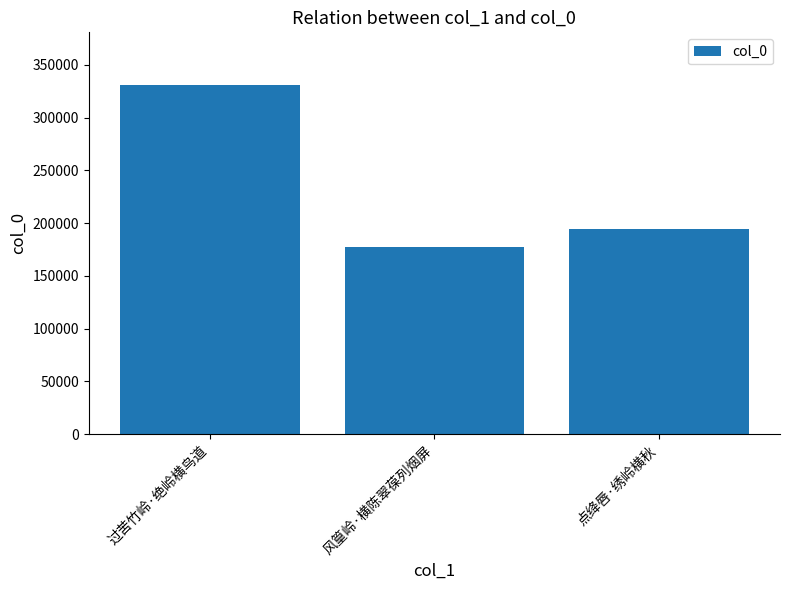

The chart shows a value of 194899 at 点绛唇·绣岭横秋. True or false?

True